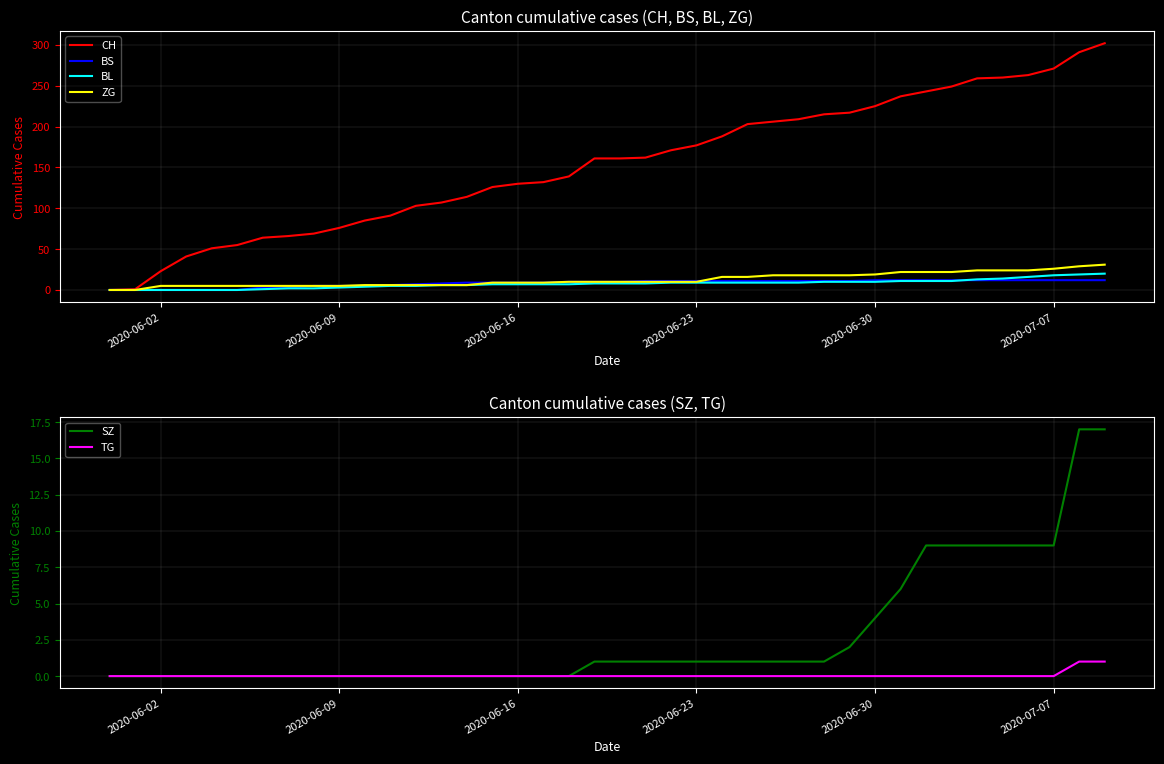

How many lines are shown in the chart?

6